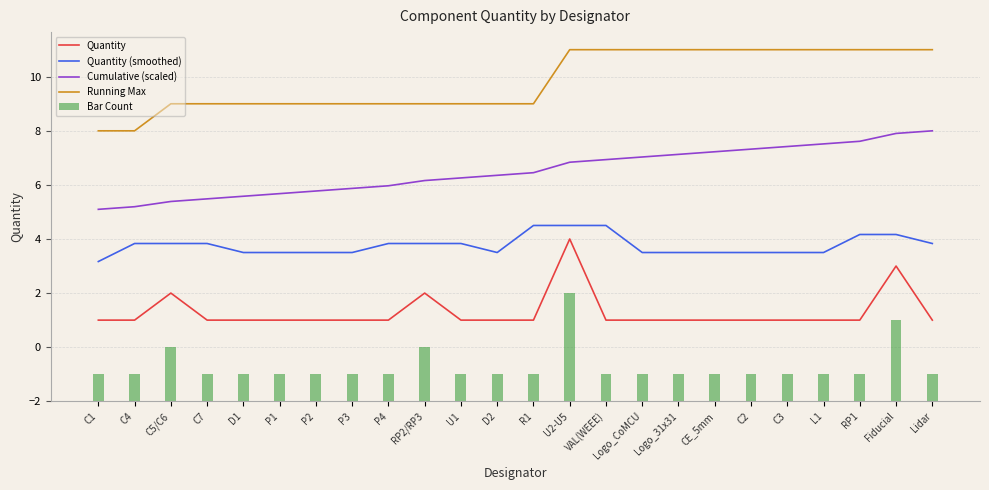

Which category has the lowest value in the Quantity (smoothed) series?

C1